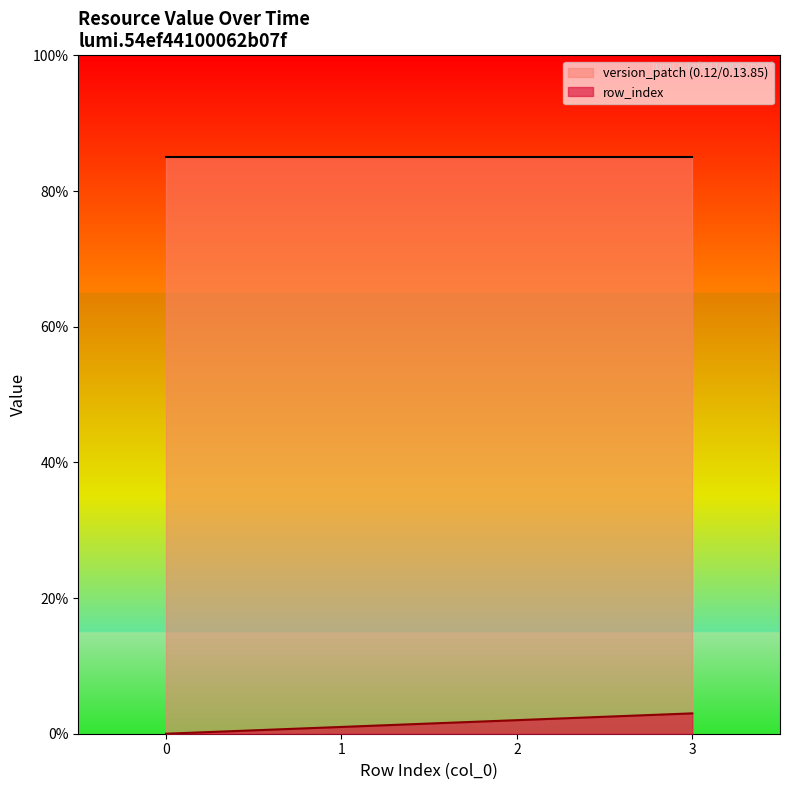

Is the value of version_patch (0.12/0.13.85) at 3 greater than the value of row_index at 0?

Yes